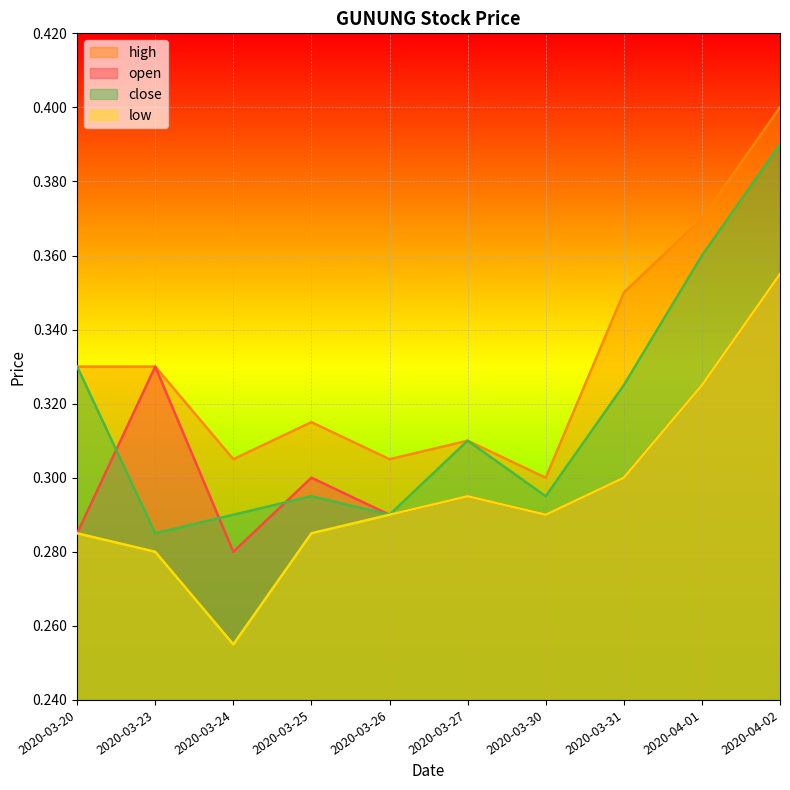

What is the highest value of the high series?

0.4